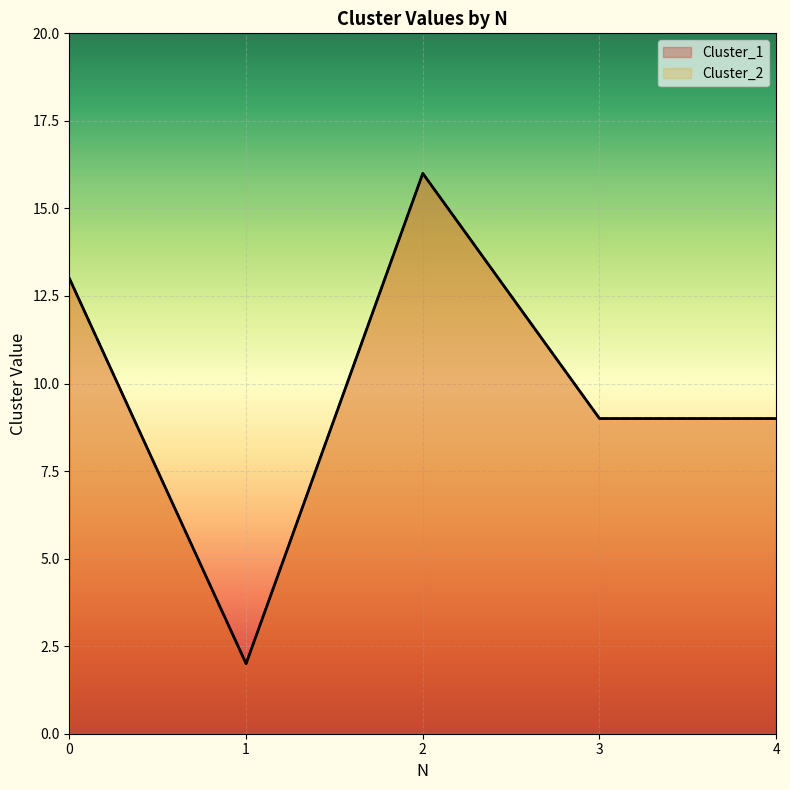

Which series changed the most between 0 and 3?

Cluster_1